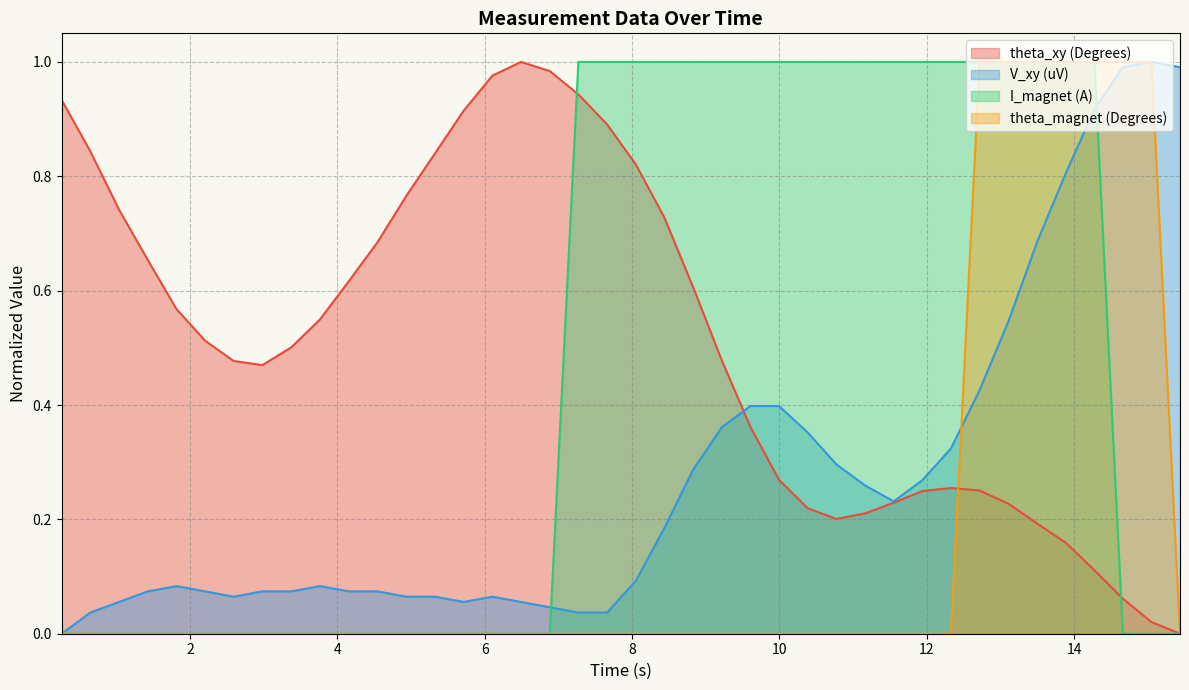

Which series has the largest total across all categories?

theta_xy (Degrees)